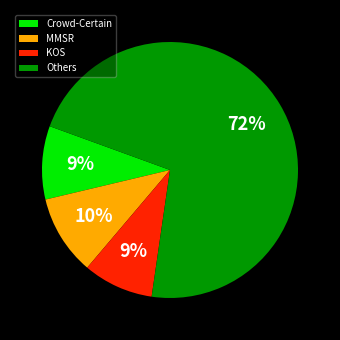

The Crowd-Certain slice represents 1% of the pie. True or false?

False